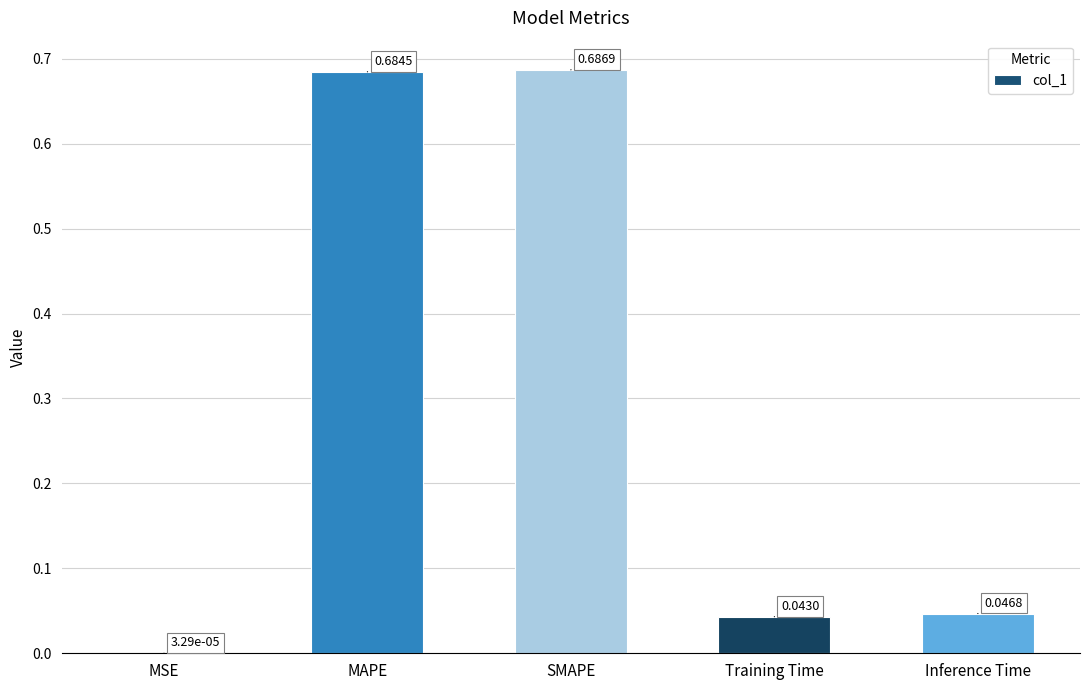

Are the bars horizontal?

No